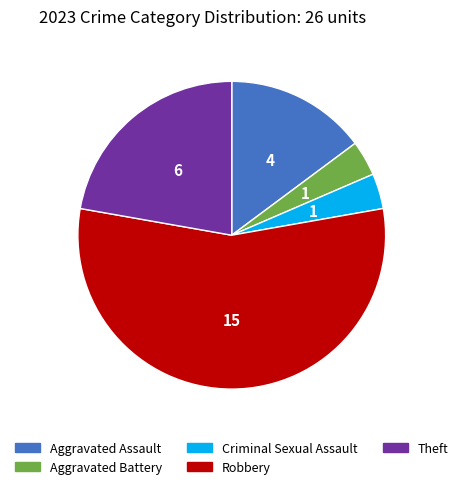

Approximately how many times larger is the value at Criminal Sexual Assault compared to Aggravated Battery?

1.0